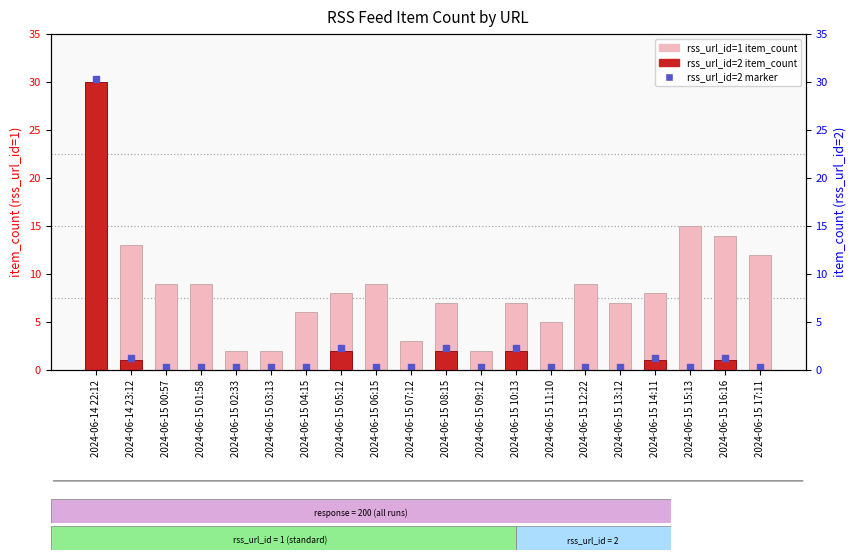

Which series has the largest total across all categories?

rss_url_id=1 item_count